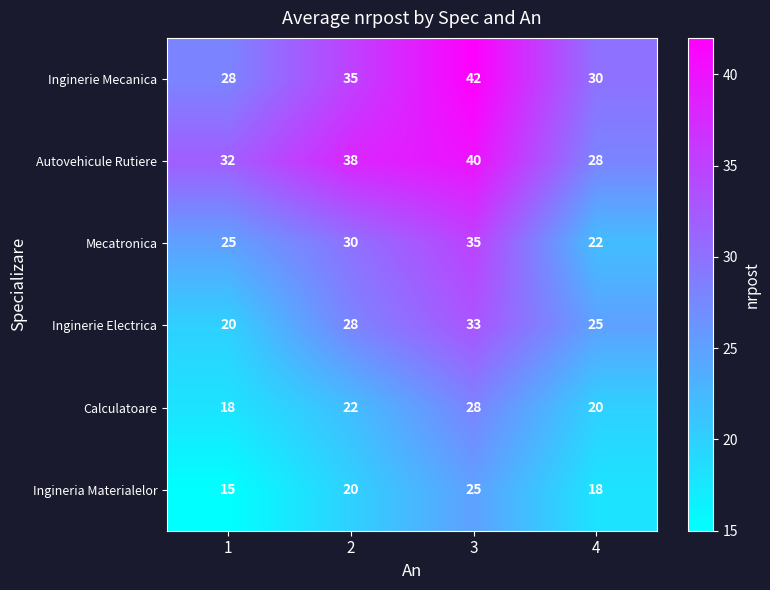

Which label corresponds to the smallest value in the chart?

1